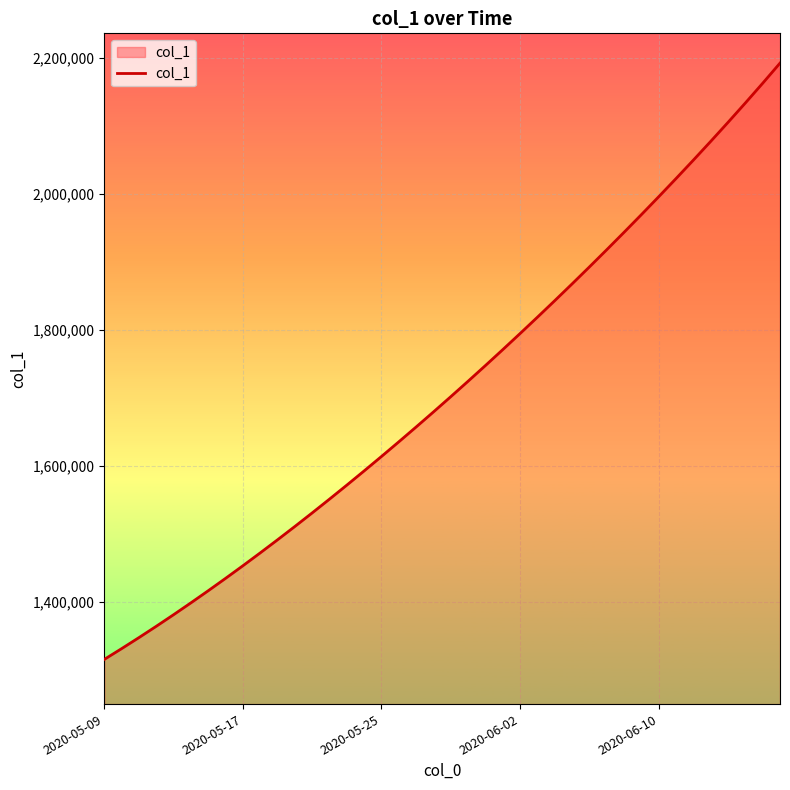

What is the minimum value shown in the chart?

1315099.0